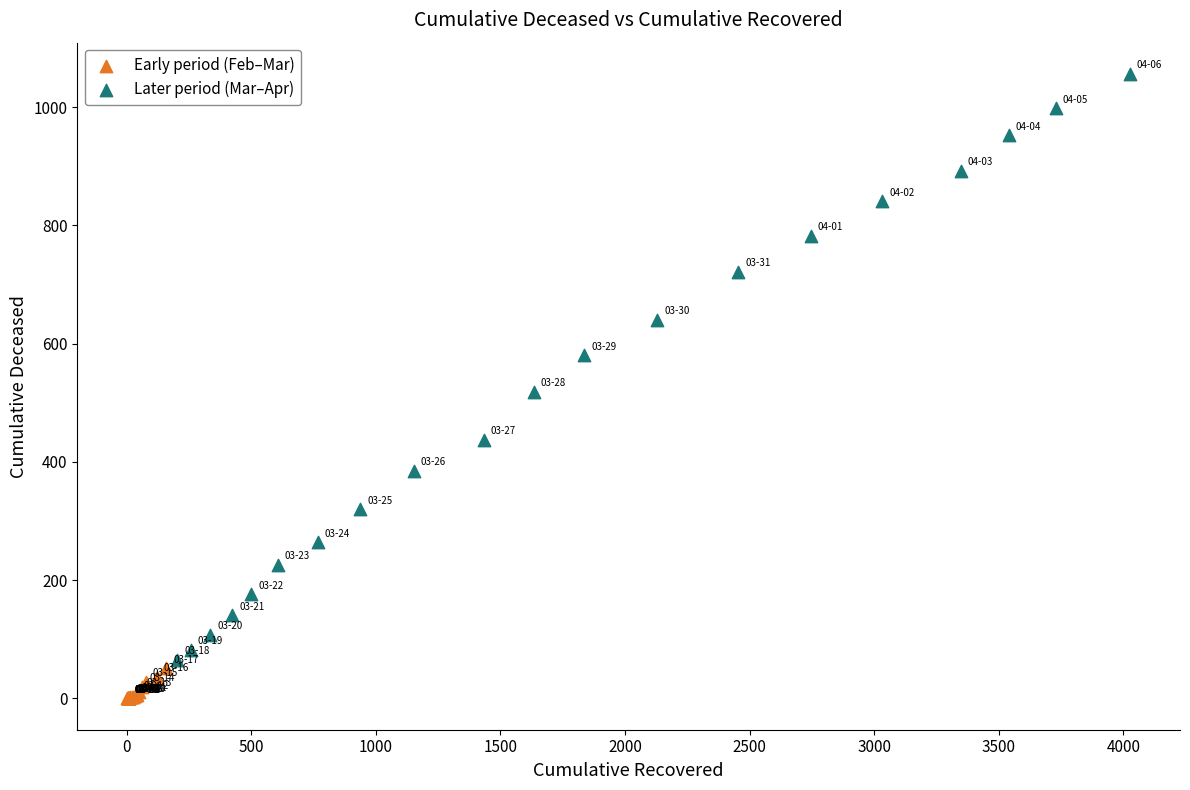

Which series has the widest spread of Y values?

Later period (Mar–Apr)